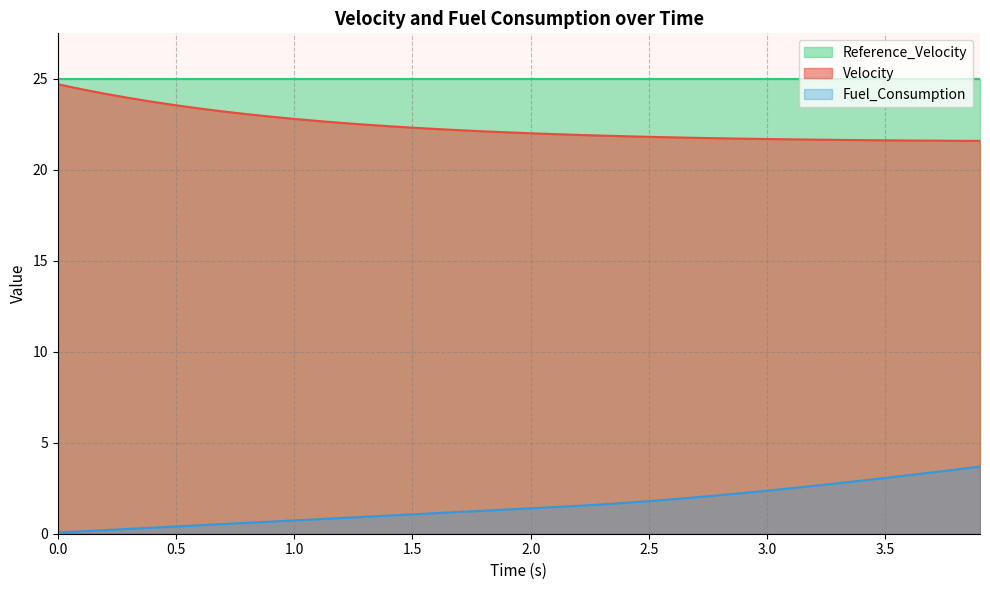

What is the average value of the Fuel_Consumption series?

1.5